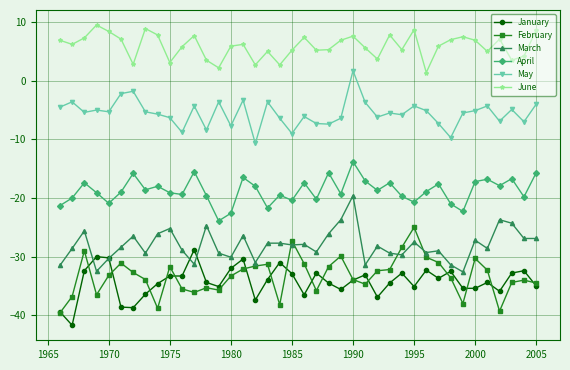

How many data points does each series have?

40